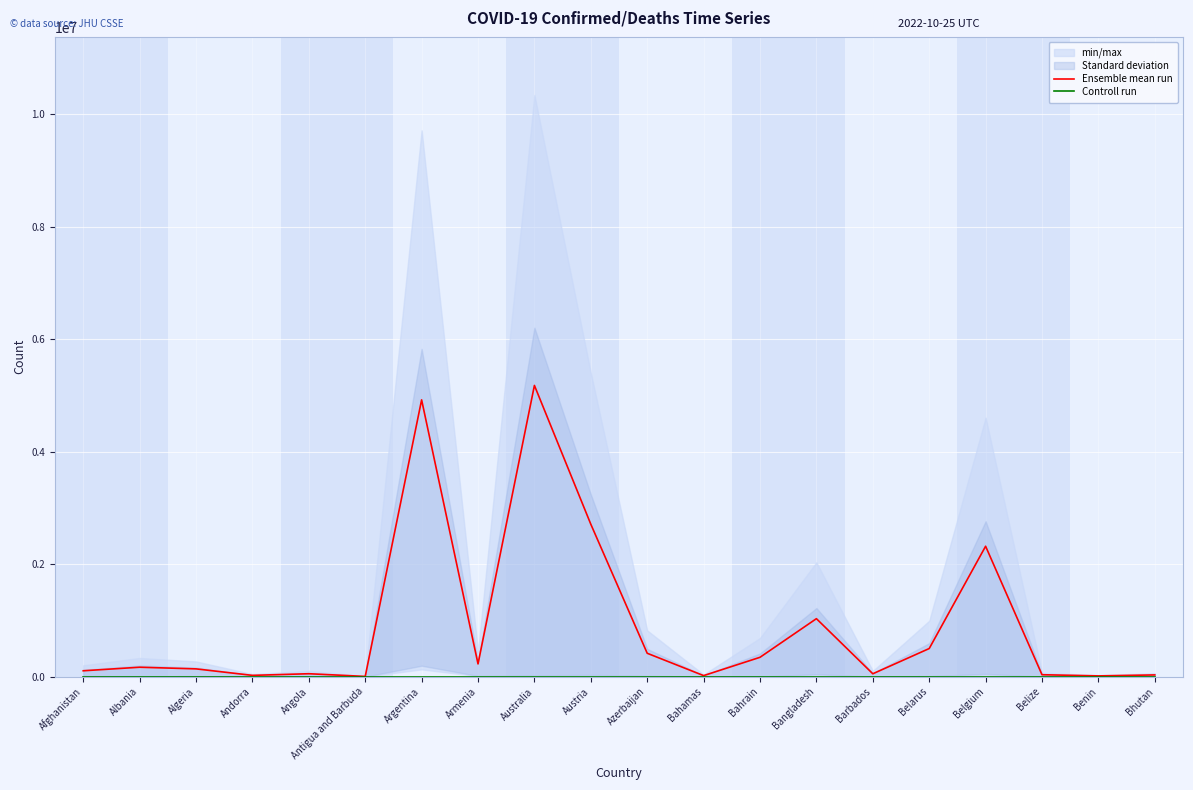

Is it true that Controll run equals 0.0 at Bangladesh?

True